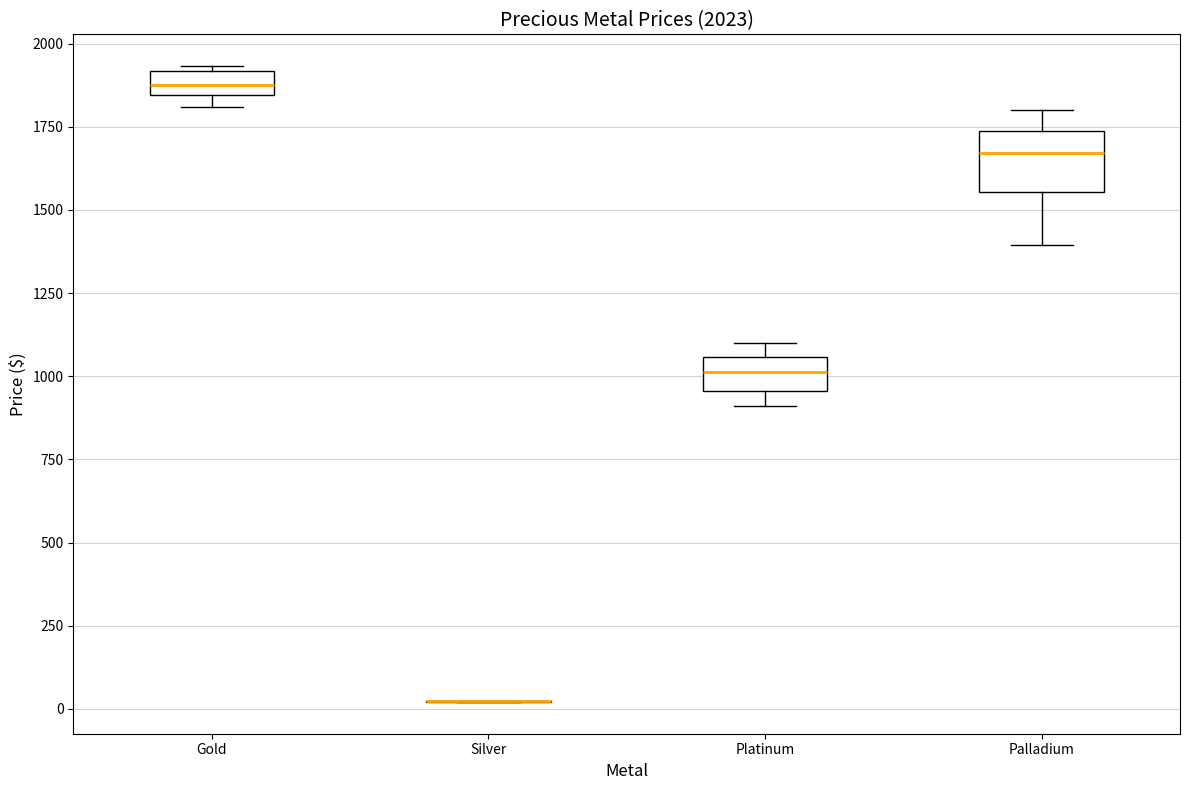

Comparing the boxes themselves (not the whiskers), which one is the tallest?

Palladium